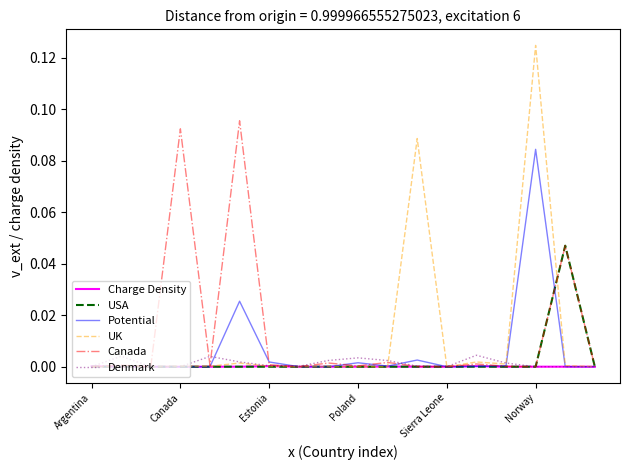

Which series has the widest spread of values?

UK